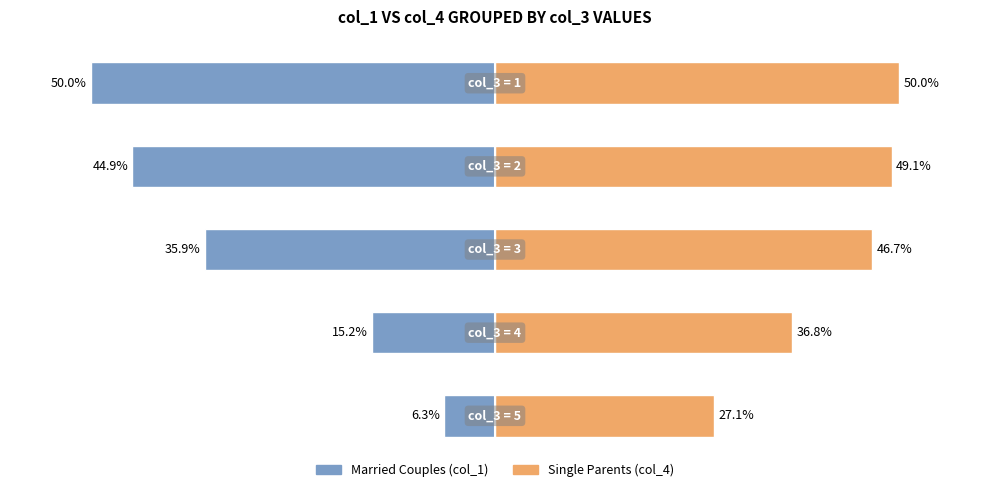

How many data points in Single Parents (col_4) are above 46?

3